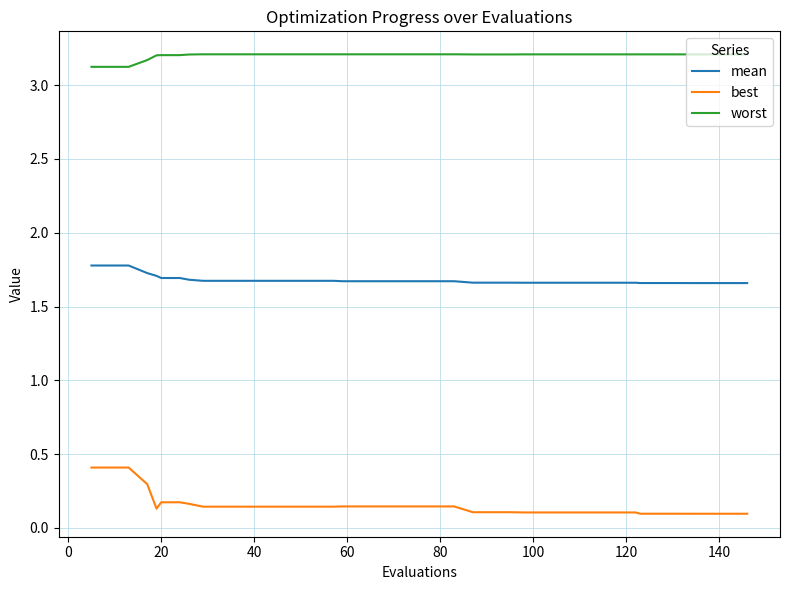

What is the highest value of the best series?

0.4